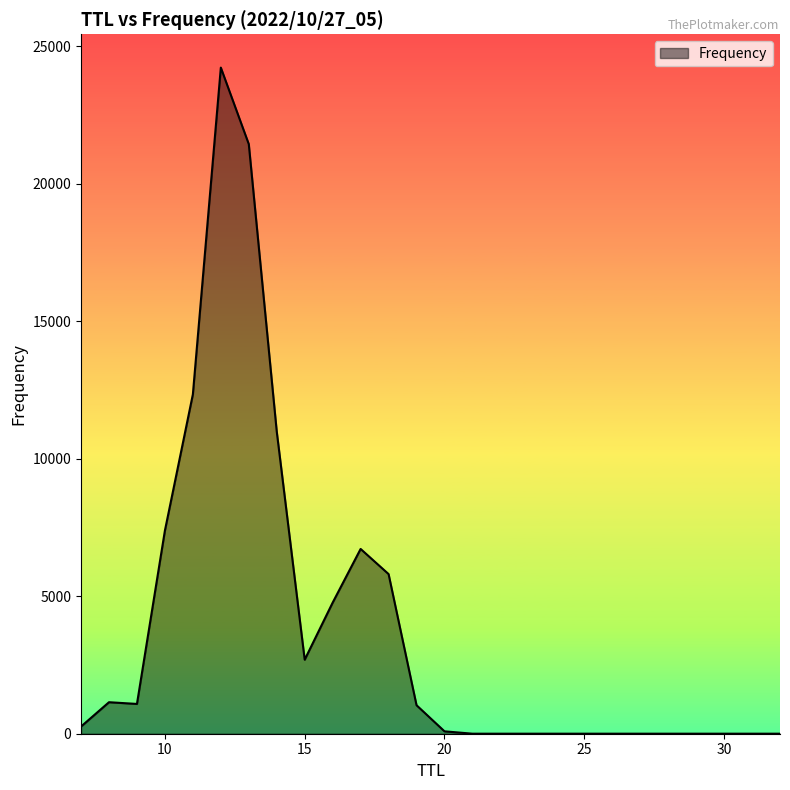

What is the difference between the maximum and minimum values?

24225